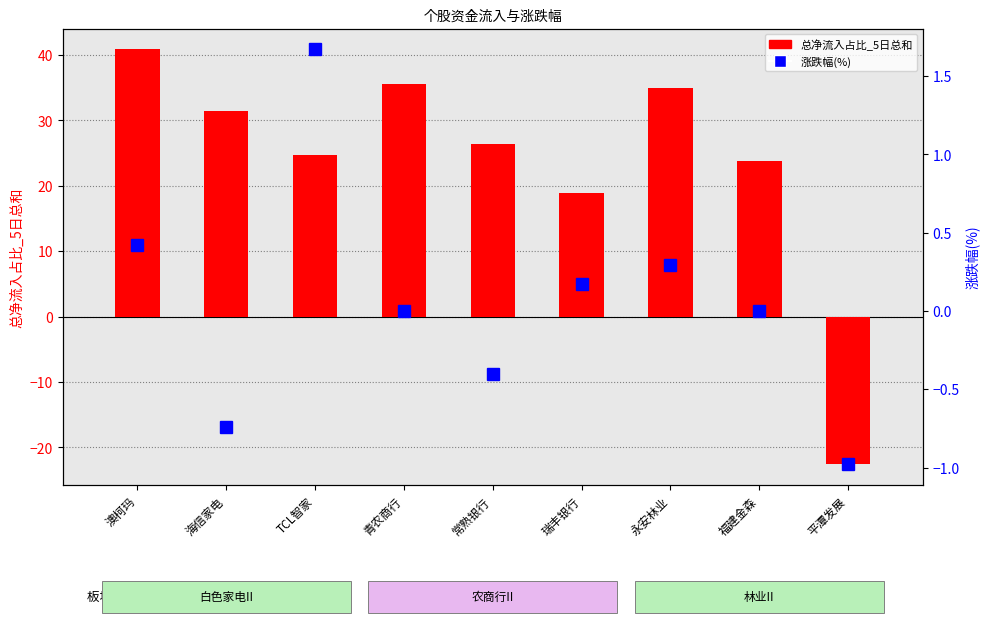

At which category is the sum across all series the highest?

澳柯玛